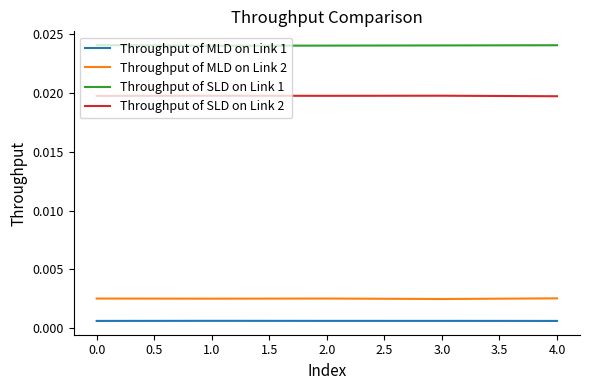

True or false: Throughput of SLD on Link 2 has more than 2 interior local peaks.

False